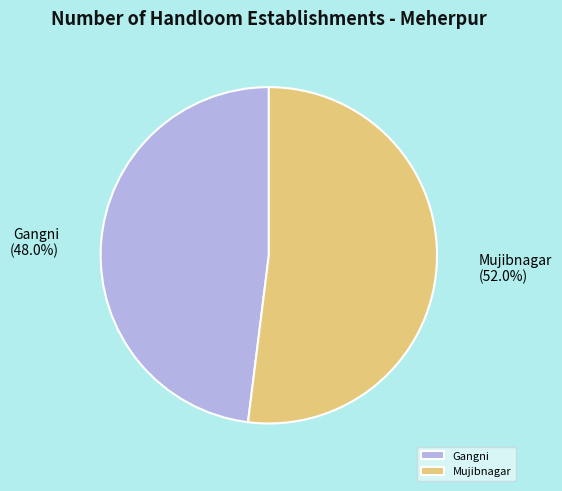

Approximately how many times larger is the value at Mujibnagar compared to Gangni?

1.1